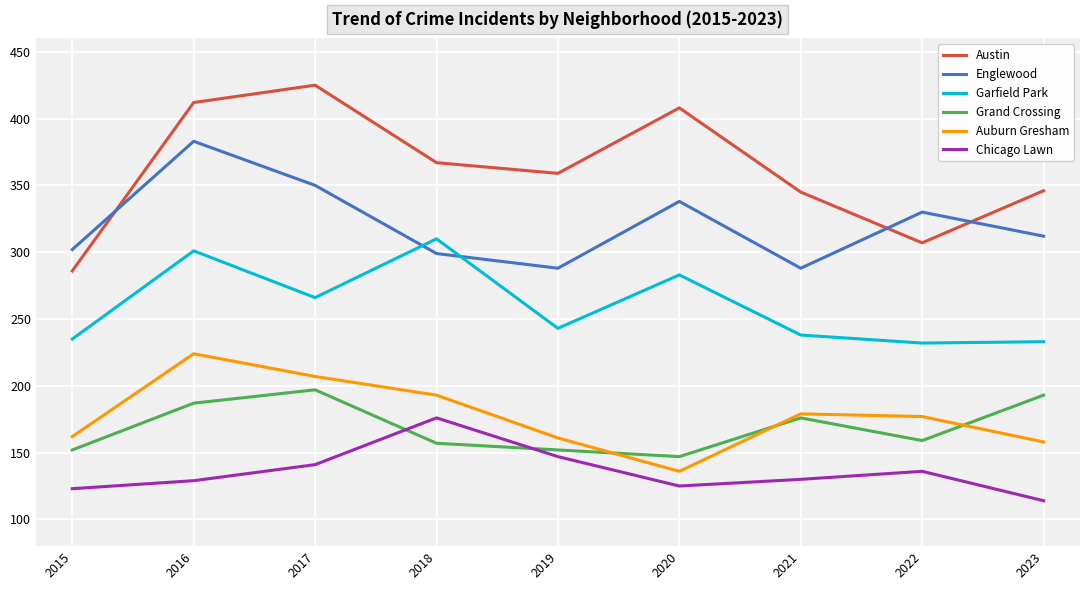

In Grand Crossing, how many points are higher than both neighbors (excluding endpoints)?

2